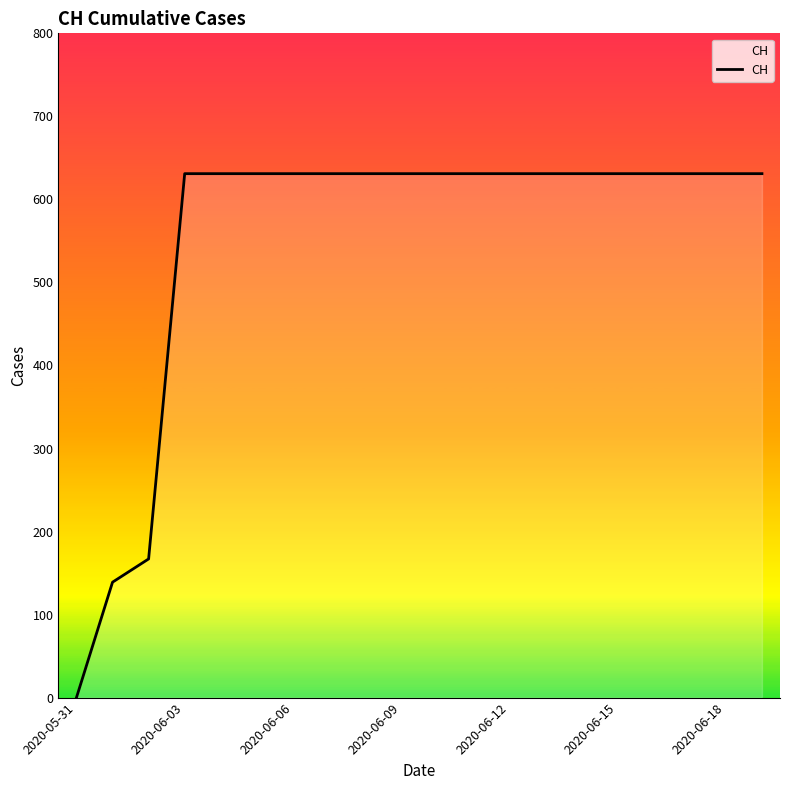

Reading left to right, what are all the values shown in this chart?

0	139	167	631	631	631	631	631	631	631	631	631	631	631	631	631	631	631	631	631